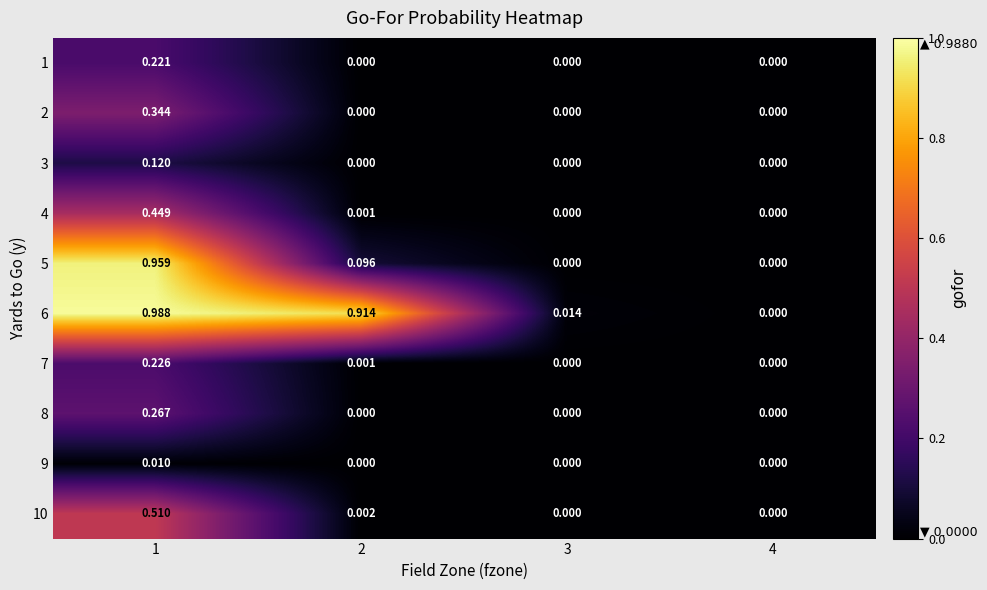

At 1, list the series in order from smallest to largest.

9, 3, 1, 7, 8, 2, 4, 10, 5, 6